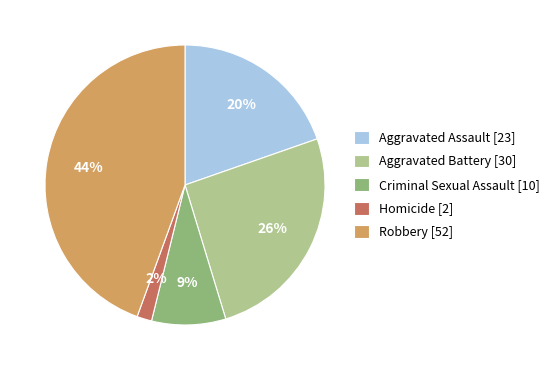

What percentage is the Homicide slice, to the nearest percent?

2%